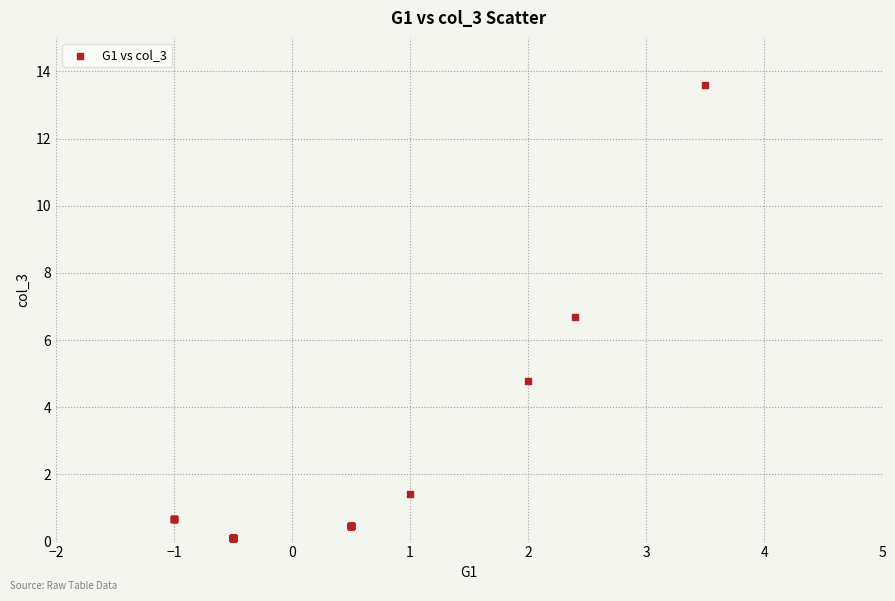

What Y value in the scatter plot is closest to 6?

6.7